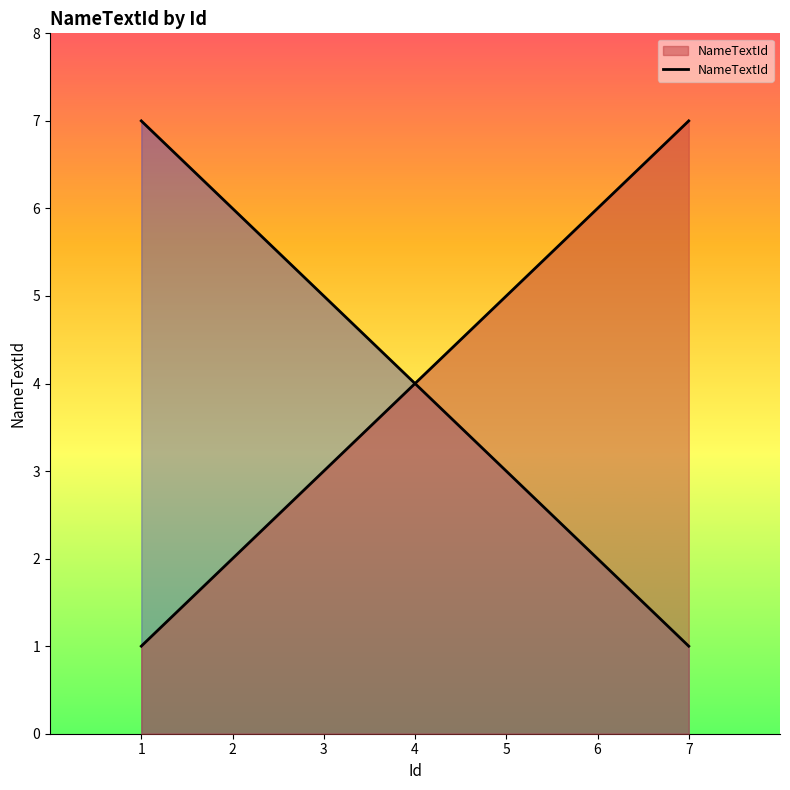

True or false: the data shows 3 at 2.

False